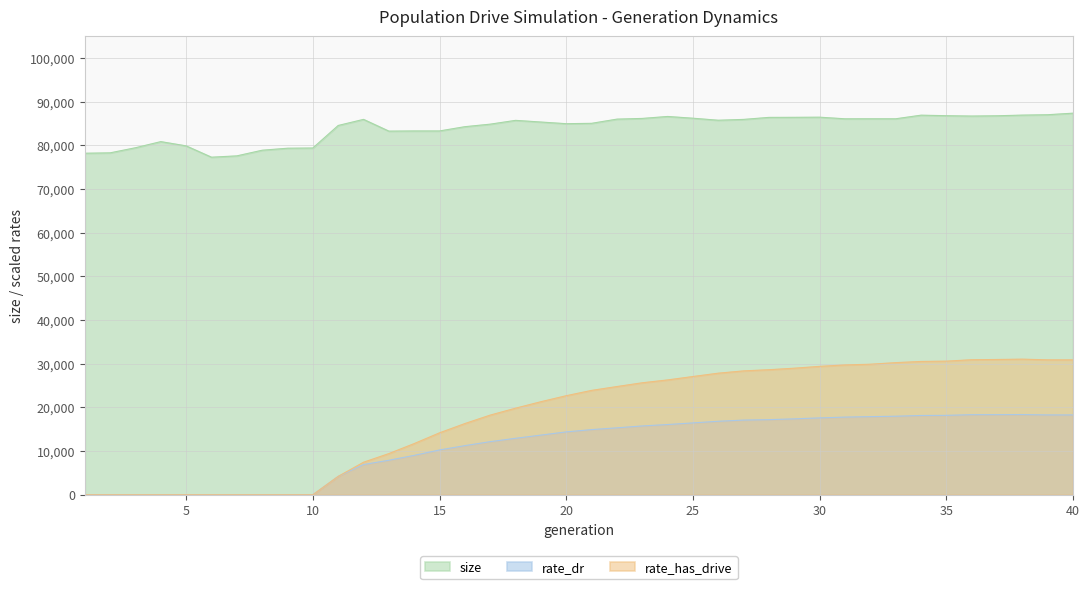

True or false: size and rate_has_drive intersect in this chart.

False